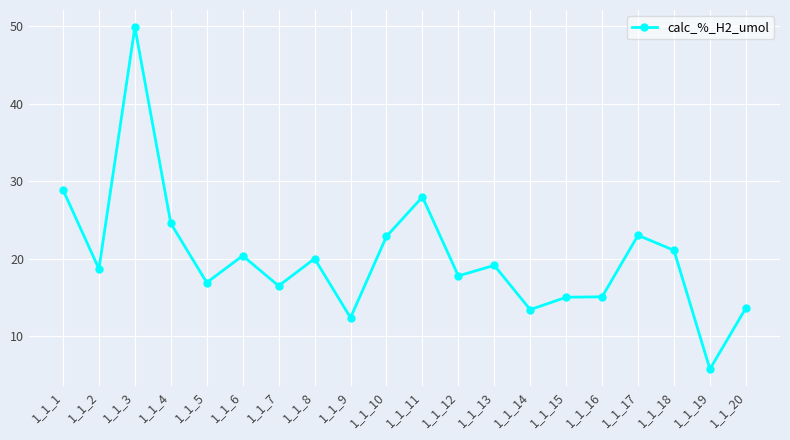

How many data points are less than 19?

10